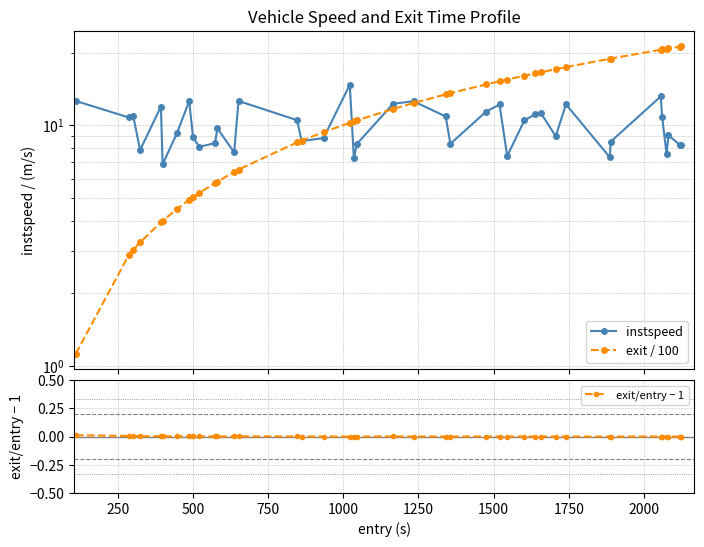

True or false: exit/entry − 1 has more than 2 interior local peaks.

True